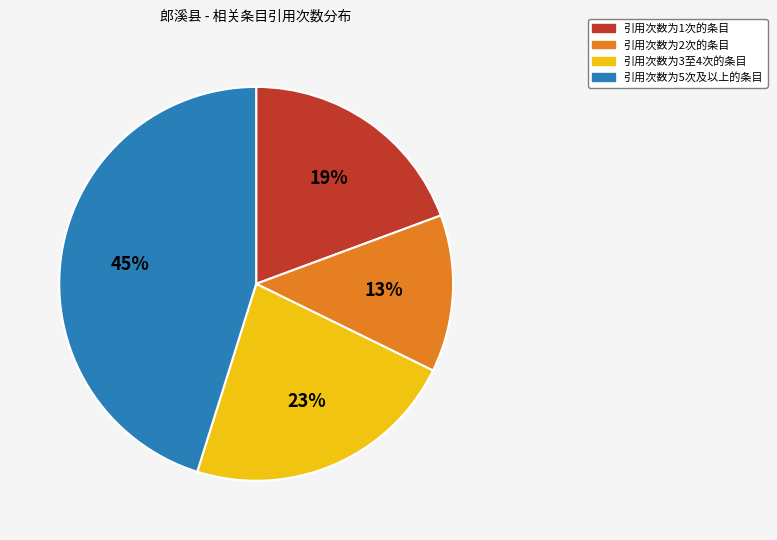

Count the number of slices in the pie.

4